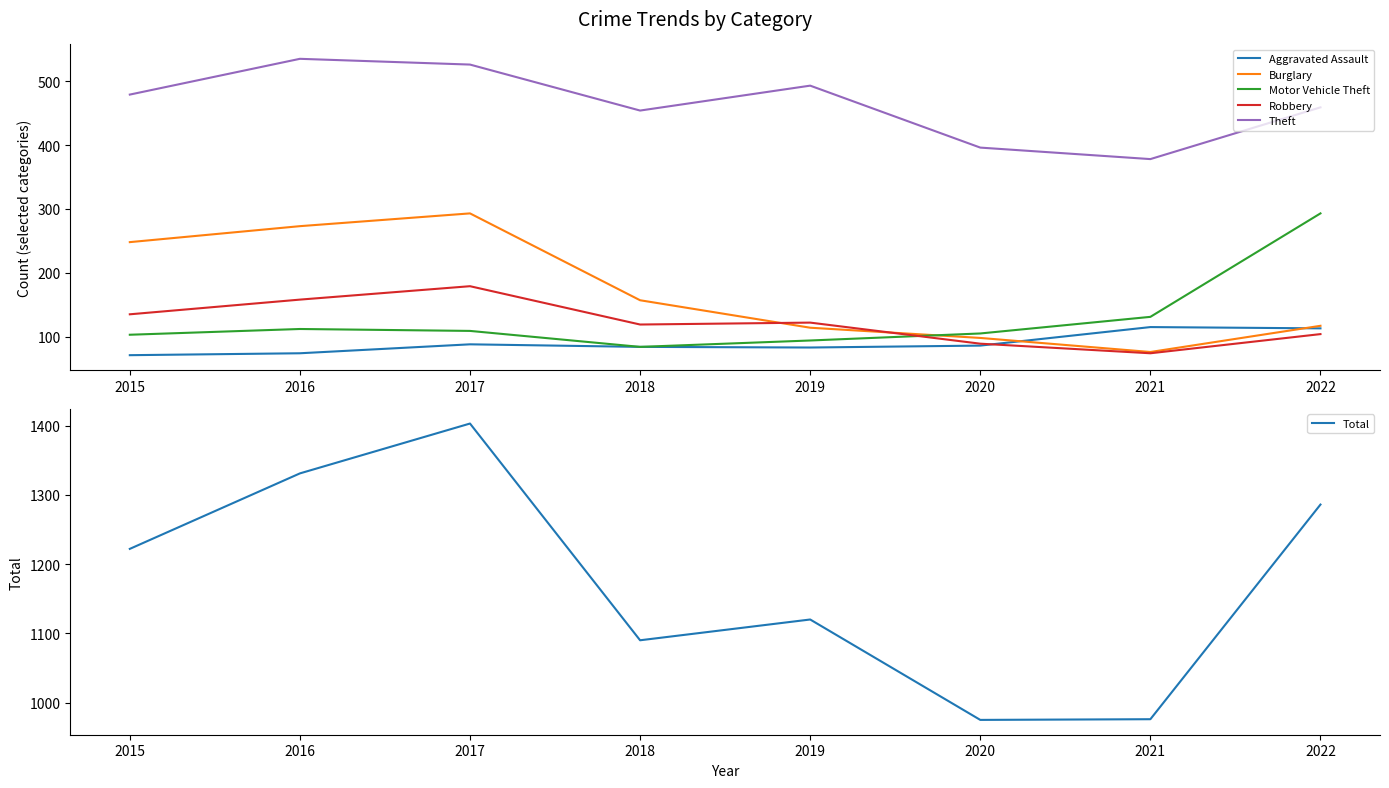

List the series in order of their peak value, lowest first.

Aggravated Assault, Robbery, Burglary, Motor Vehicle Theft, Theft, Total